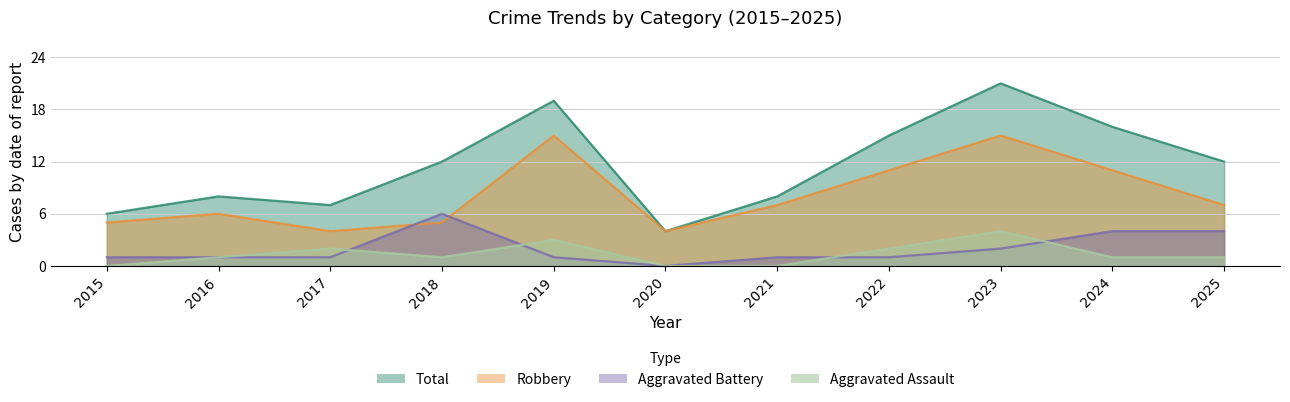

Which series changed the most between 2017 and 2019?

Total